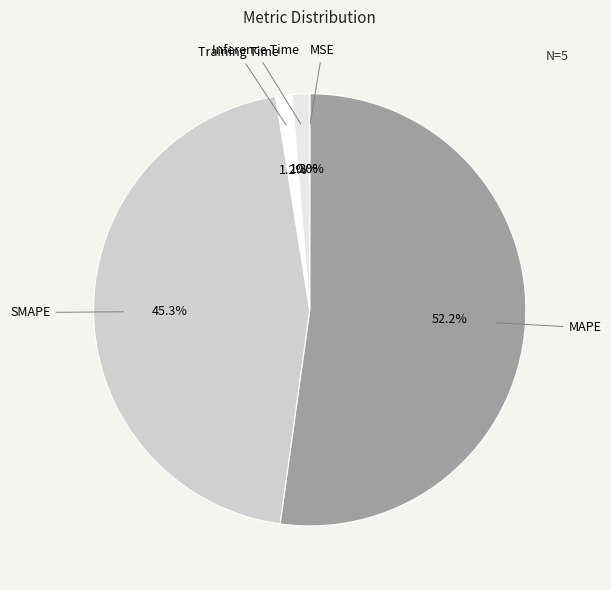

Combined, what portion of the pie is Training Time and SMAPE?

46.5%